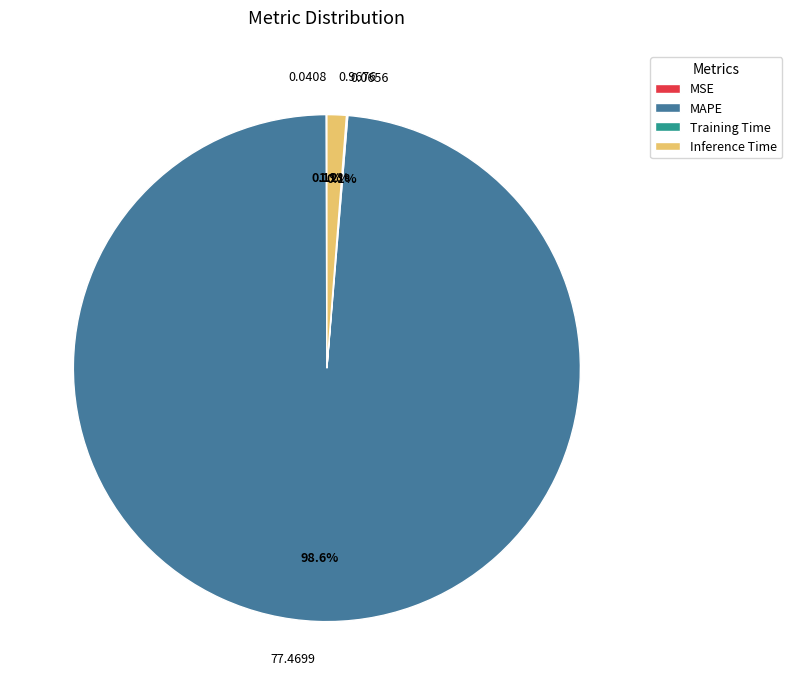

Is there any slice that represents more than half of the pie?

Yes